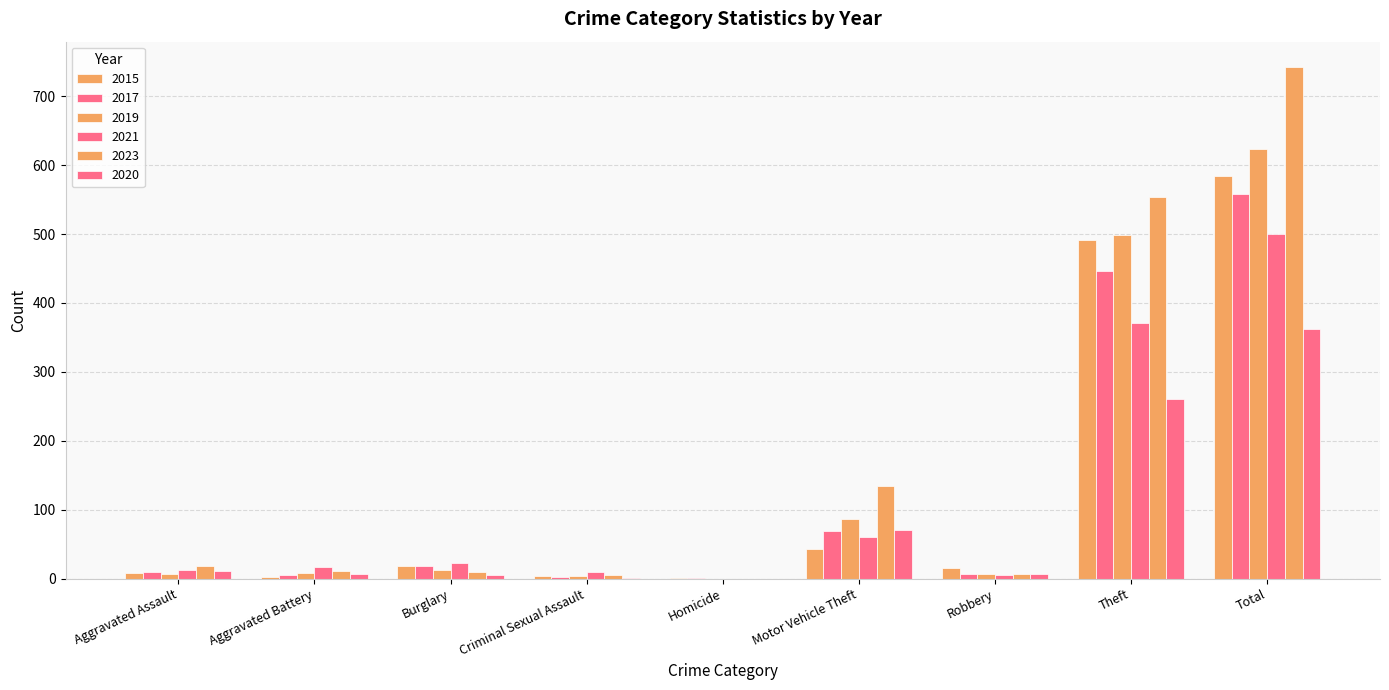

Rank the series by their maximum value, from lowest to highest.

2020, 2021, 2017, 2015, 2019, 2023